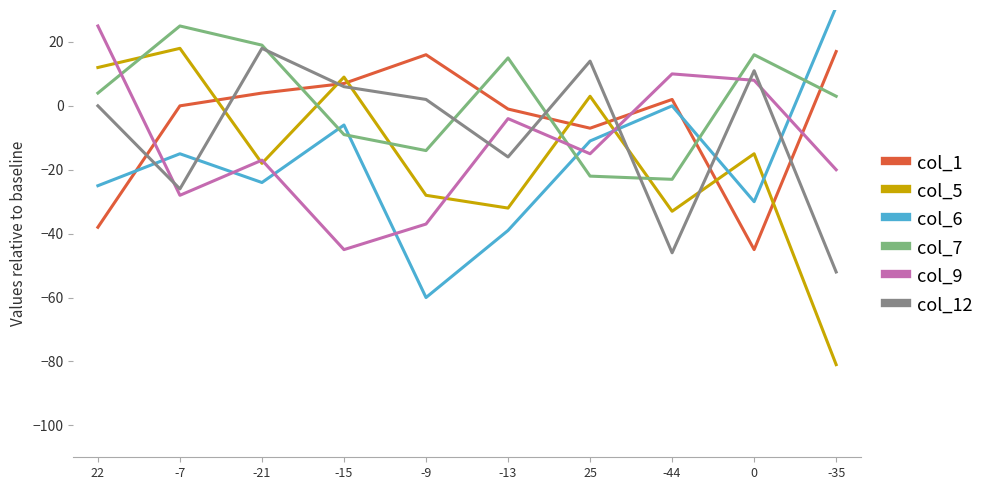

Reading left to right, extract all data points from this chart.

col_1: -38	0	4	7	16	-1	-7	2	-45	17
col_5: 12	18	-18	9	-28	-32	3	-33	-15	-81
col_6: -25	-15	-24	-6	-60	-39	-11	0	-30	31
col_7: 4	25	19	-9	-14	15	-22	-23	16	3
col_9: 25	-28	-17	-45	-37	-4	-15	10	8	-20
col_12: 0	-26	18	6	2	-16	14	-46	11	-52